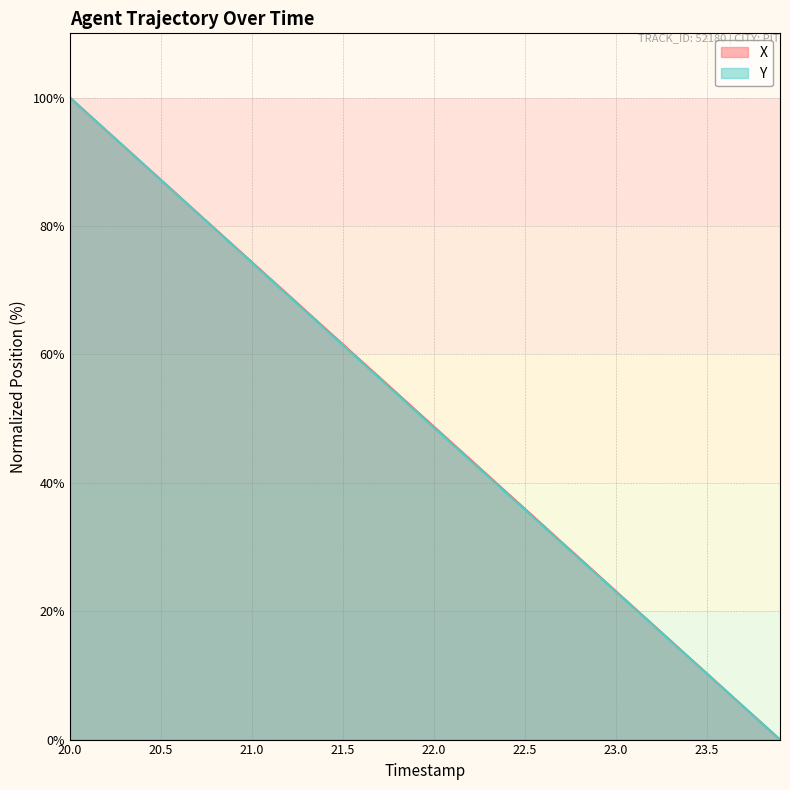

Which category has the highest value in the Y series?

20.0